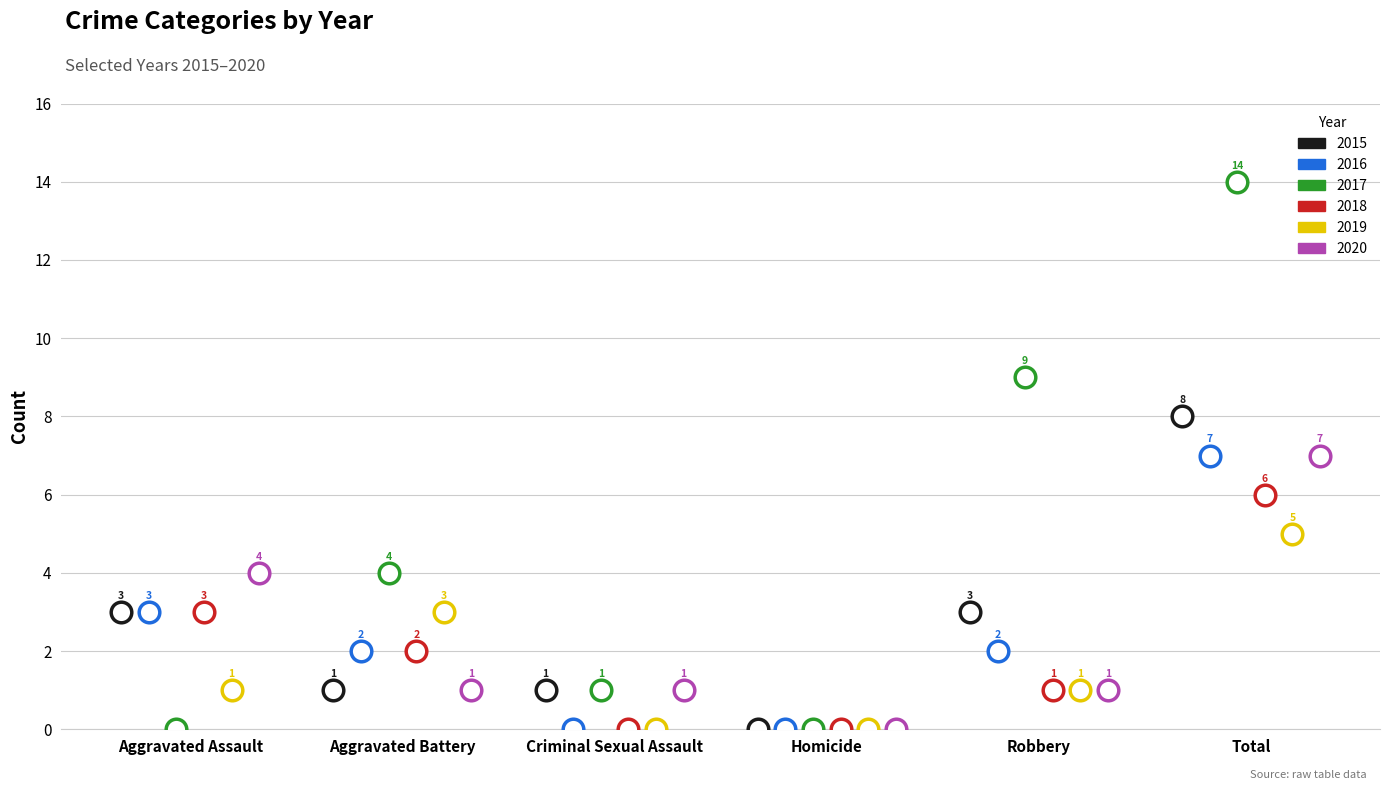

Which series contains the highest Y value?

2017